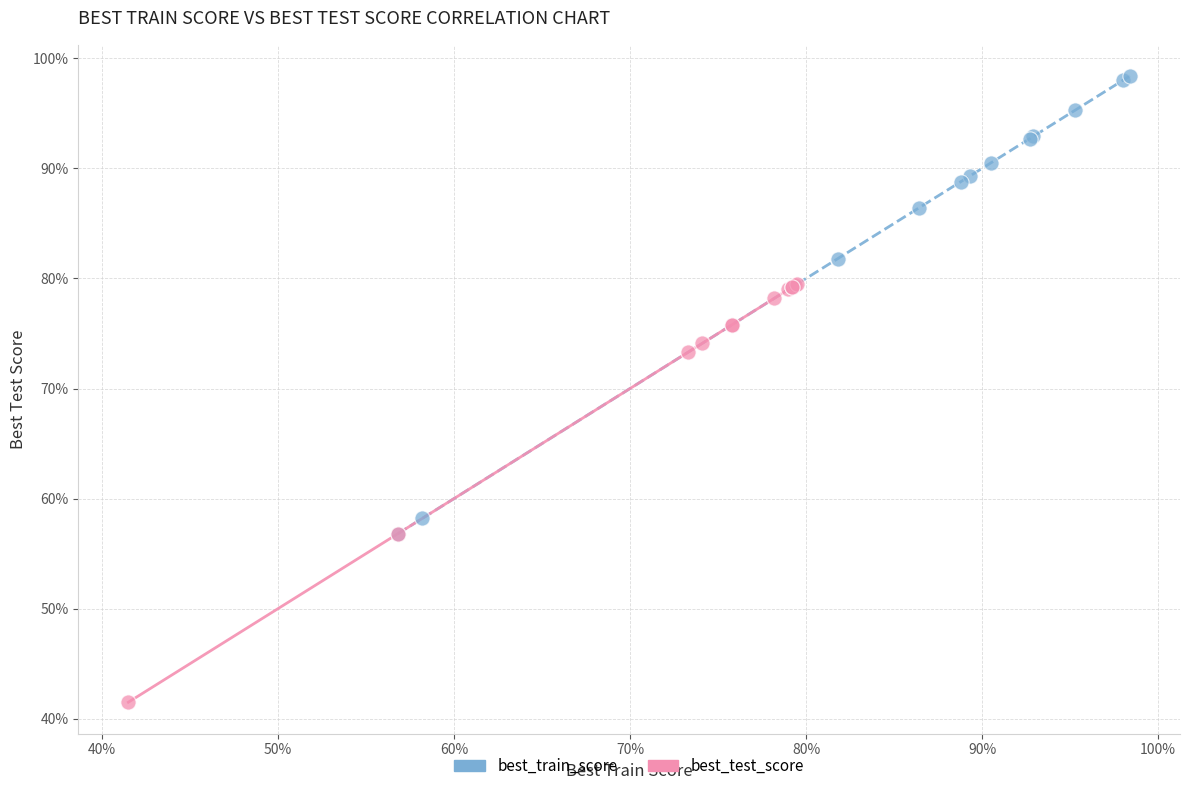

What are all the series names shown in the legend?

best_train_score, best_test_score